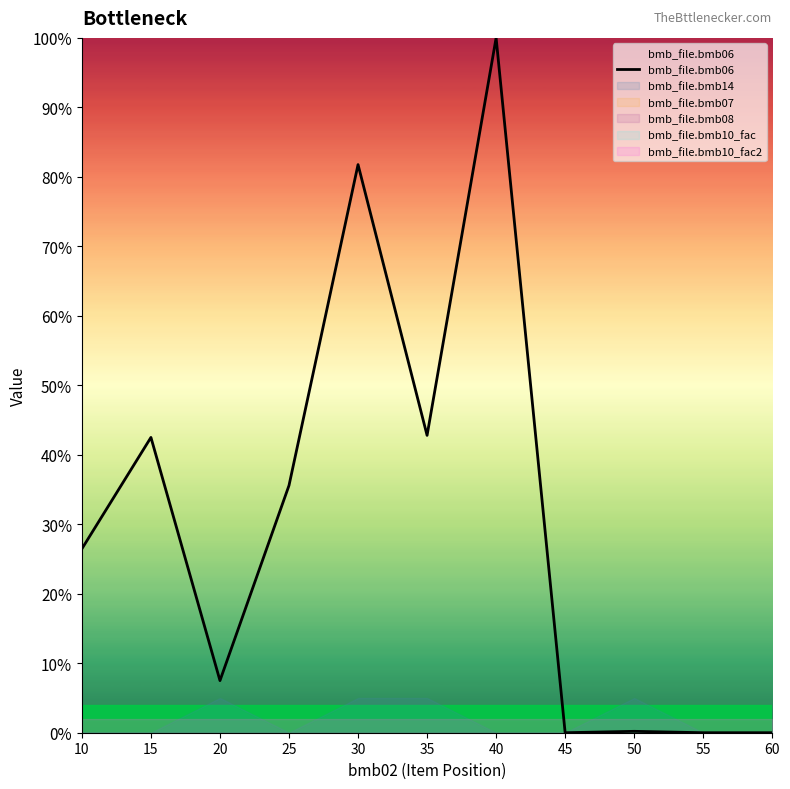

True or false: there are more than 2 points higher than both neighbors.

True